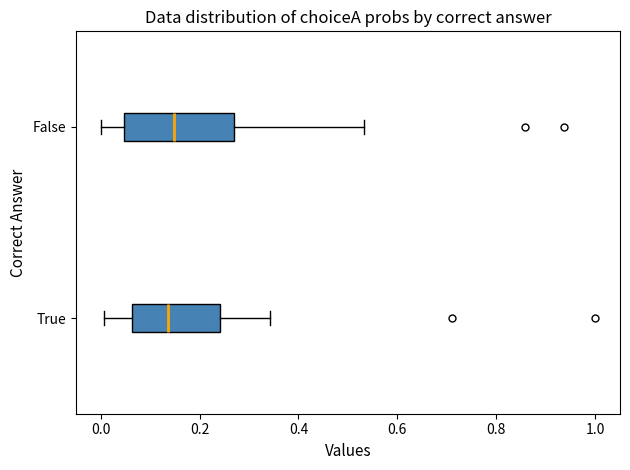

Which box is the widest, from its left edge to its right edge?

False